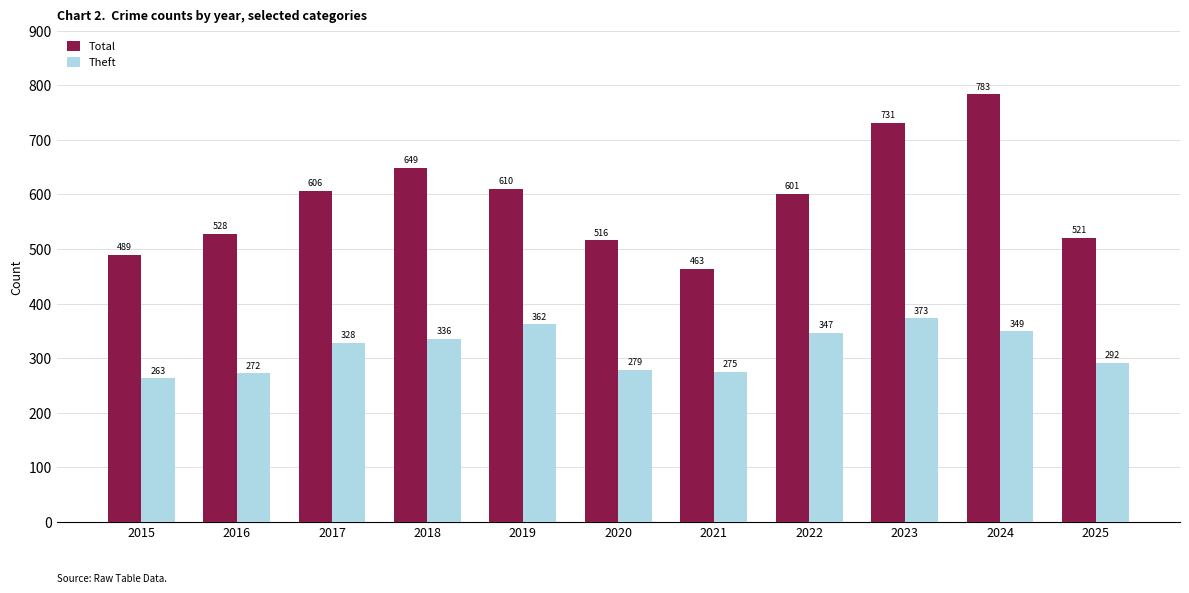

Is it true that Theft equals 90 at 2024?

False